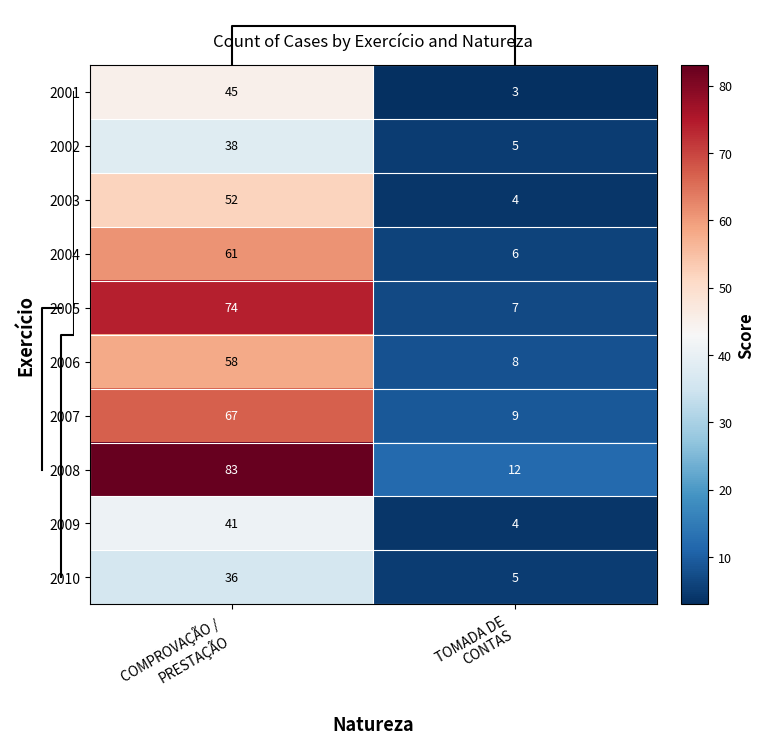

Reading left to right, transcribe all the data shown in this chart.

2001: COMPROVAÇÃO /
PRESTAÇÃO=45	TOMADA DE
CONTAS=3
2002: COMPROVAÇÃO /
PRESTAÇÃO=38	TOMADA DE
CONTAS=5
2003: COMPROVAÇÃO /
PRESTAÇÃO=52	TOMADA DE
CONTAS=4
2004: COMPROVAÇÃO /
PRESTAÇÃO=61	TOMADA DE
CONTAS=6
2005: COMPROVAÇÃO /
PRESTAÇÃO=74	TOMADA DE
CONTAS=7
2006: COMPROVAÇÃO /
PRESTAÇÃO=58	TOMADA DE
CONTAS=8
2007: COMPROVAÇÃO /
PRESTAÇÃO=67	TOMADA DE
CONTAS=9
2008: COMPROVAÇÃO /
PRESTAÇÃO=83	TOMADA DE
CONTAS=12
2009: COMPROVAÇÃO /
PRESTAÇÃO=41	TOMADA DE
CONTAS=4
2010: COMPROVAÇÃO /
PRESTAÇÃO=36	TOMADA DE
CONTAS=5